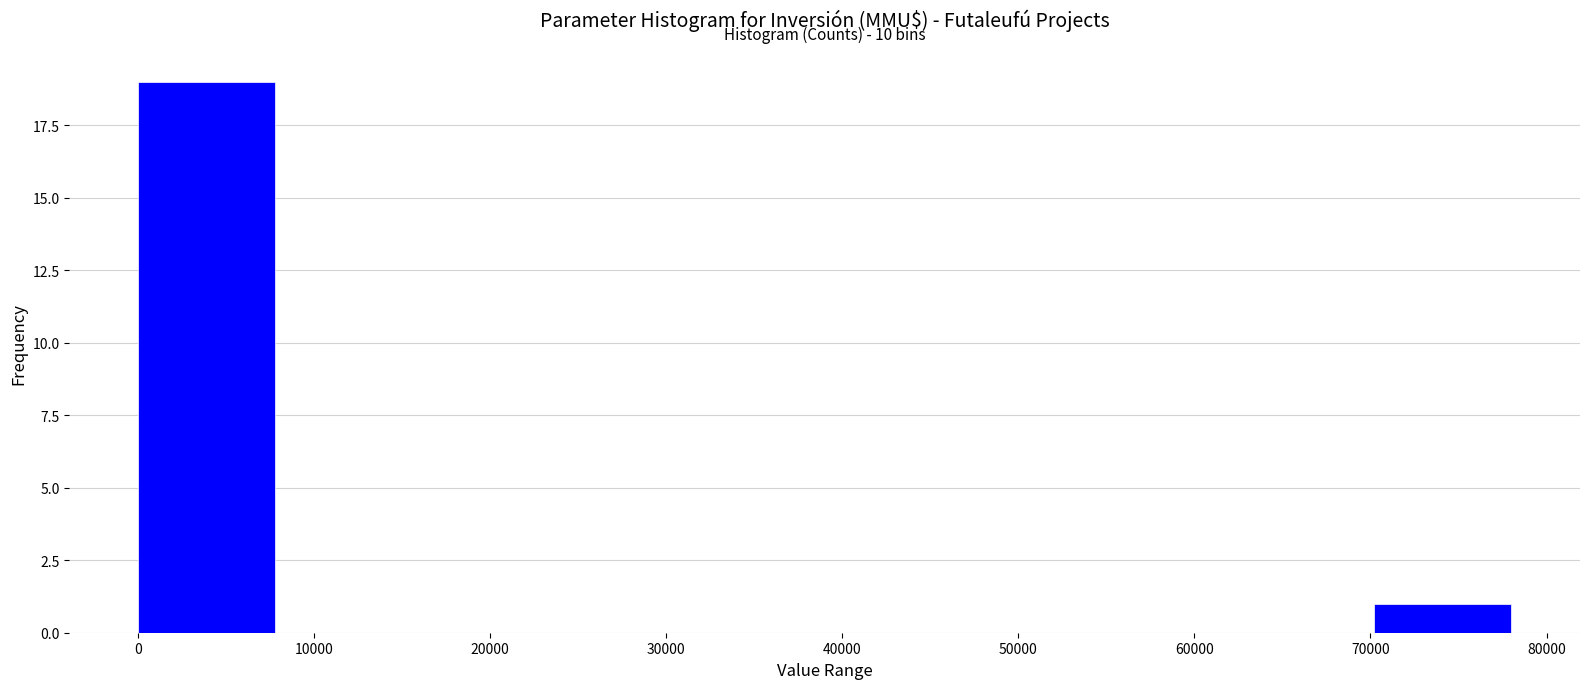

Which range on the x-axis has the tallest bar?

0 to 7800